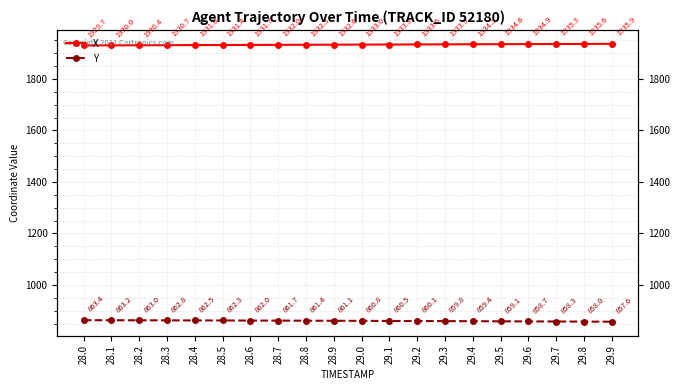

List the labels in order of X value, largest first.

29.9, 29.8, 29.7, 29.6, 29.5, 29.4, 29.3, 29.2, 29.1, 29.0, 28.9, 28.8, 28.7, 28.6, 28.5, 28.4, 28.3, 28.2, 28.1, 28.0